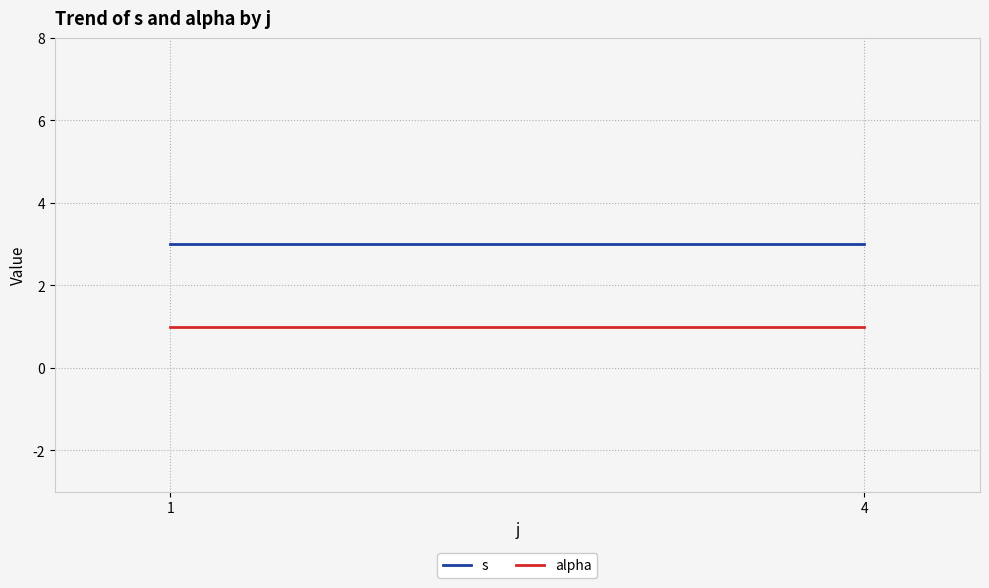

What is the maximum value shown in the chart?

3